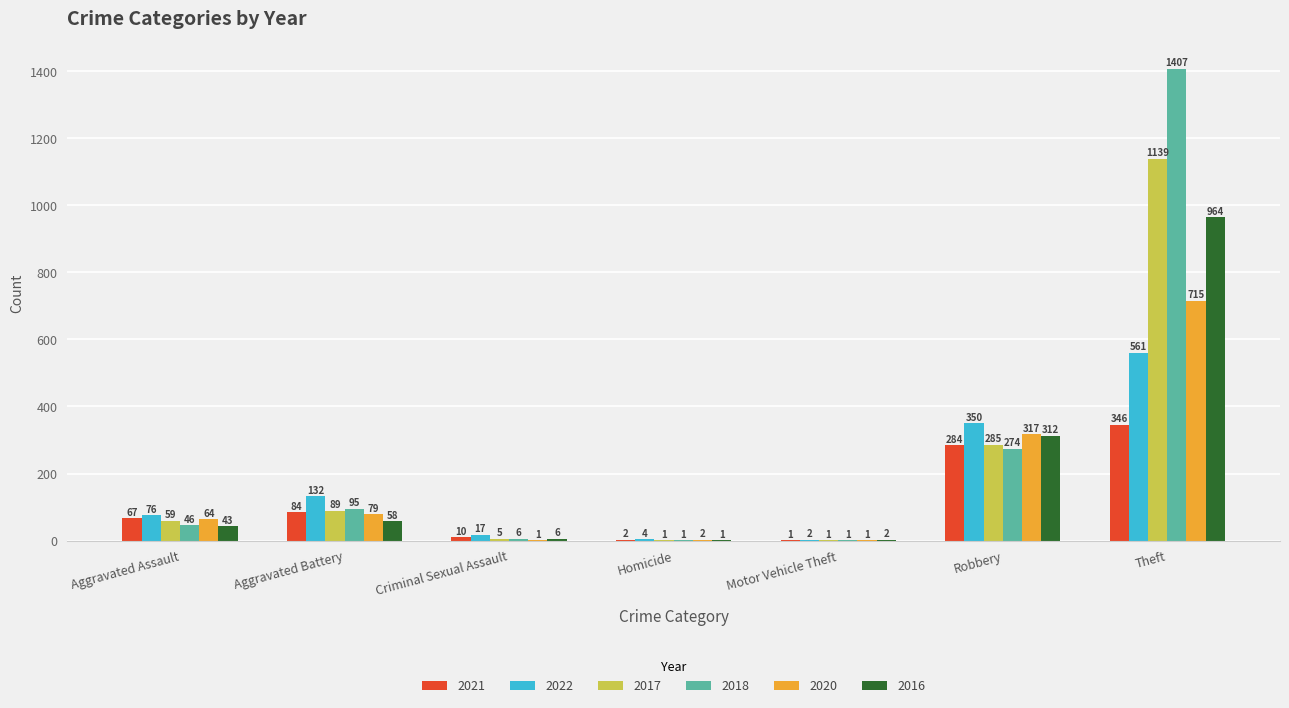

Count the number of data series in this chart.

6